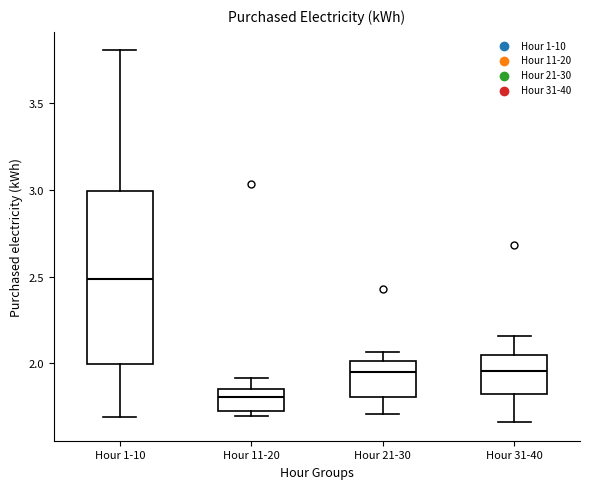

Comparing the boxes themselves (not the whiskers), which one is the tallest?

Hour 1-10